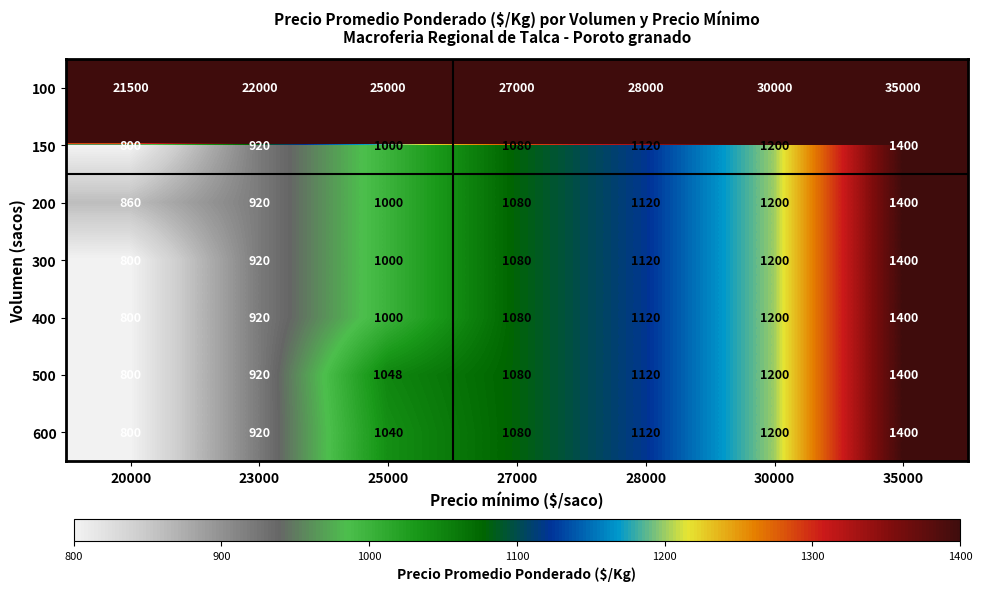

Which category has the highest value across all series?

35000